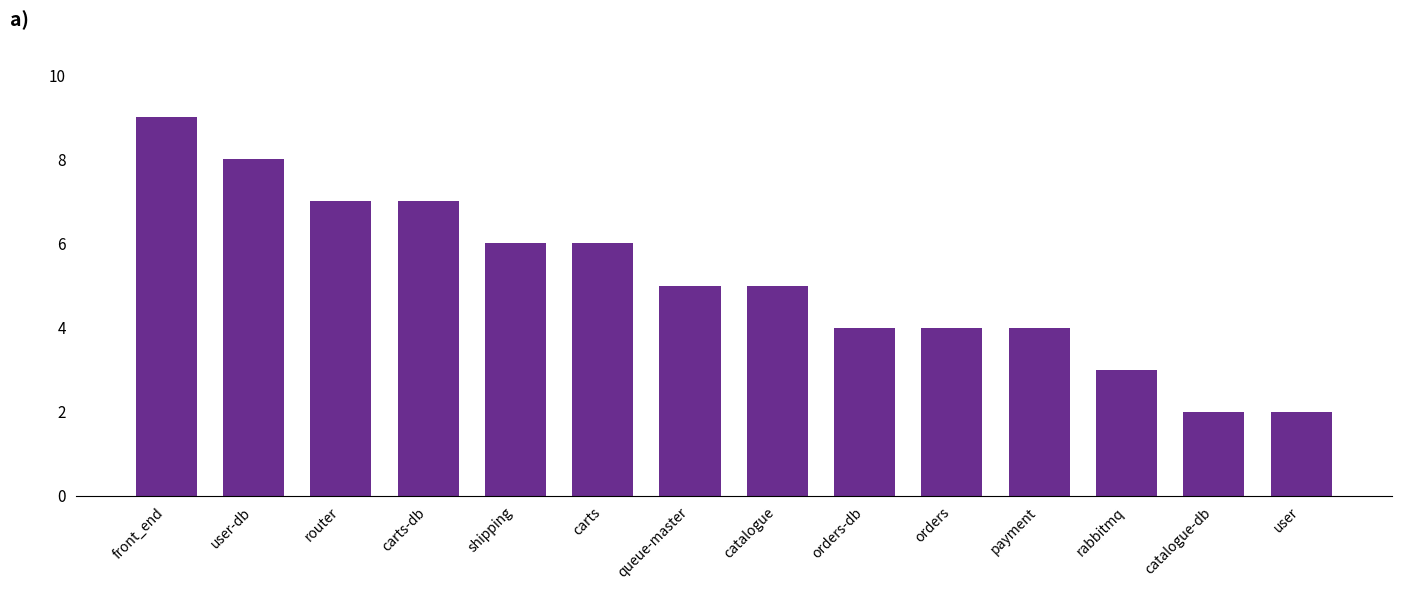

The value at shipping is 10. True or false?

False